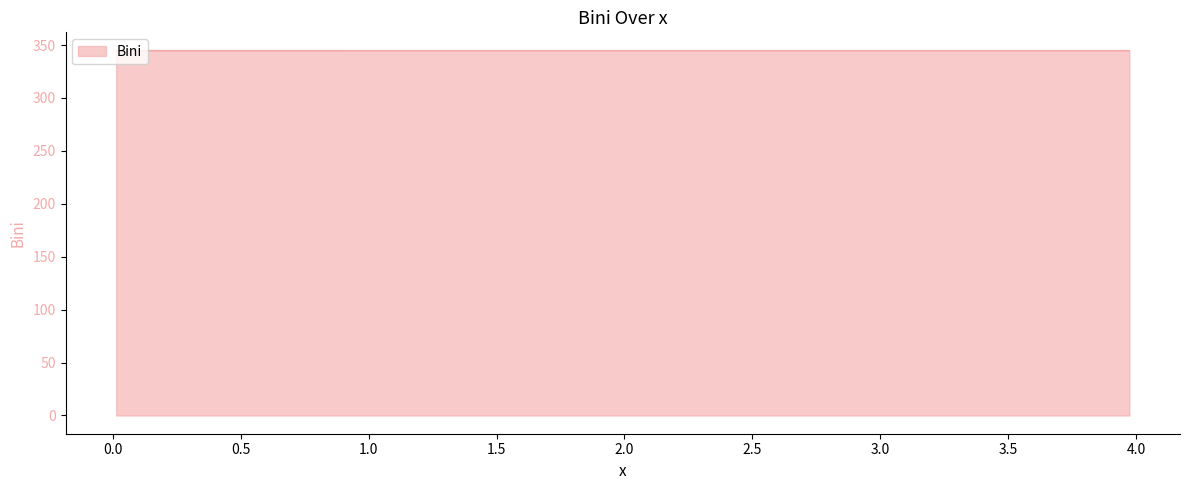

Which label corresponds to the smallest value in the chart?

3.97403